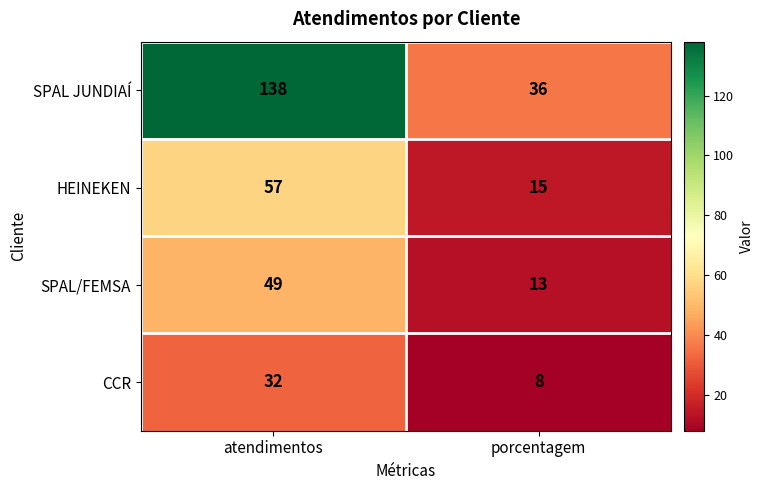

At which category does the chart reach its minimum across all series?

porcentagem